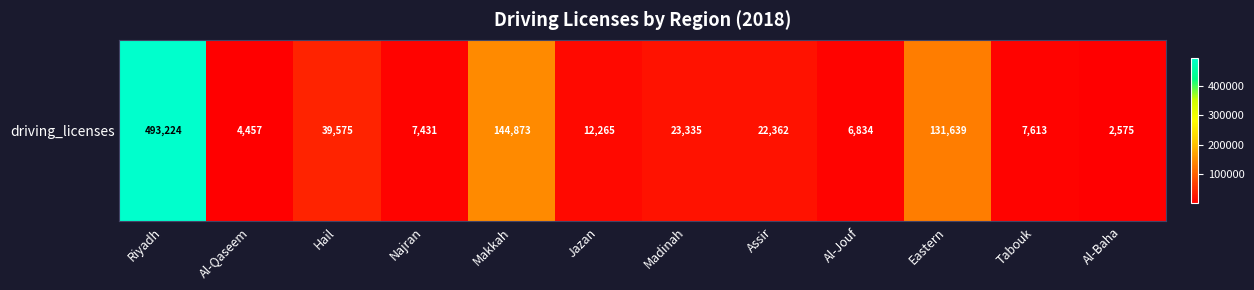

Where does the data first go above 22362?

Riyadh